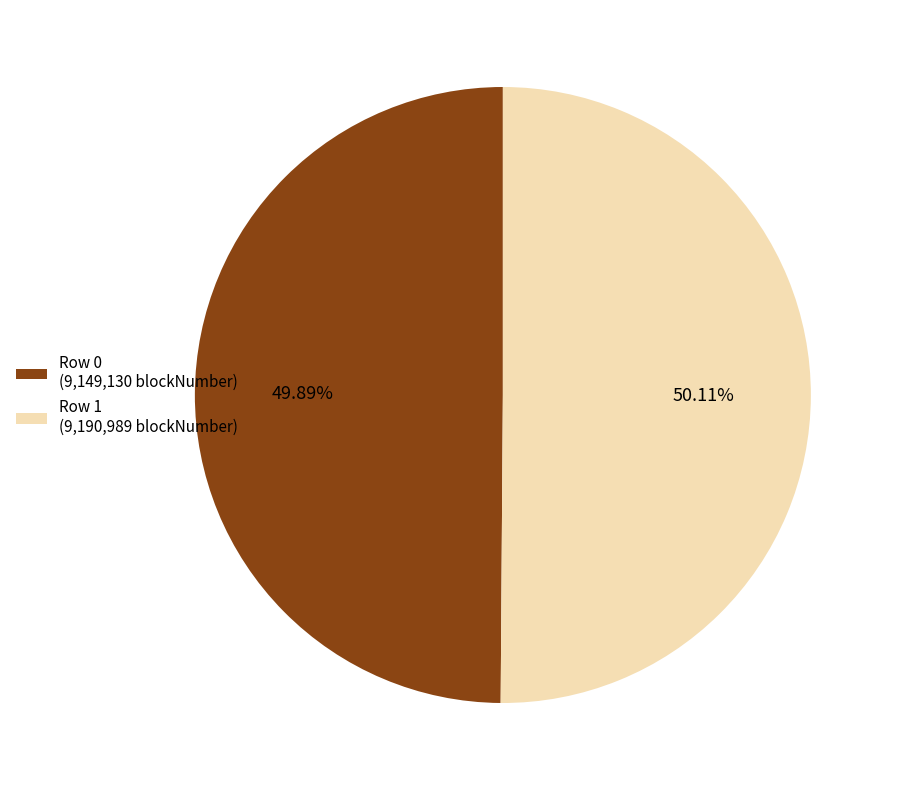

Does any single category account for the majority?

Yes